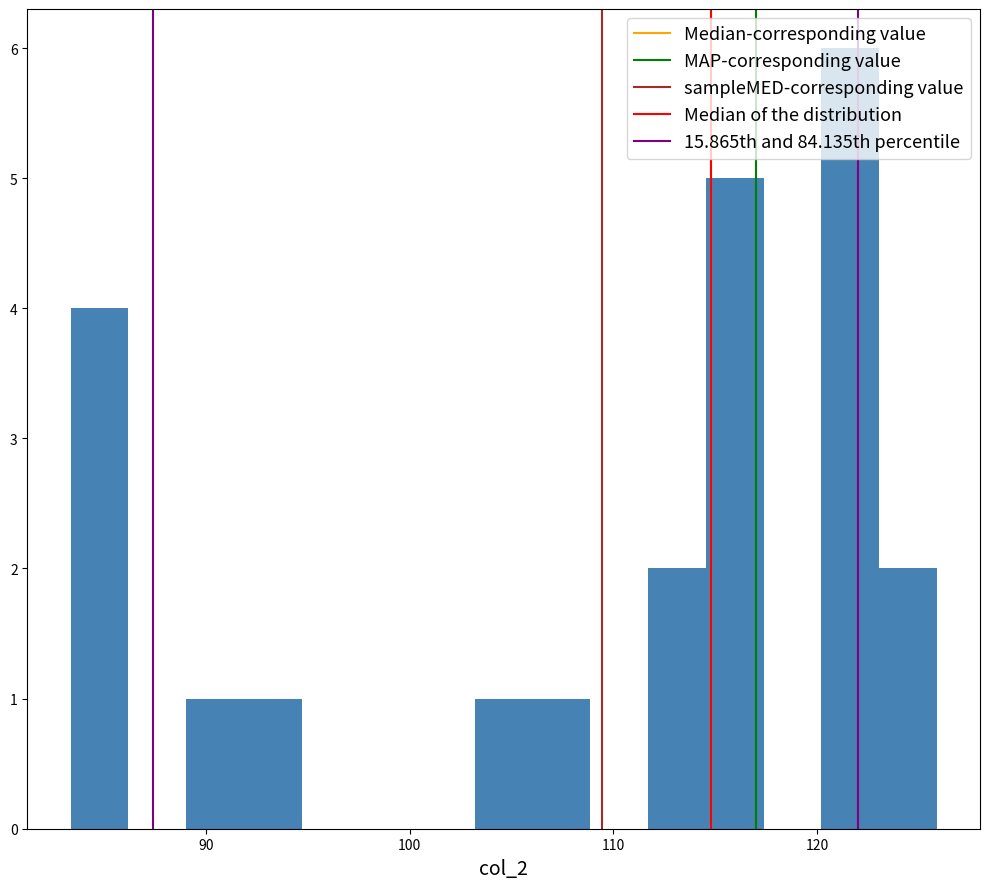

Around what value on the x-axis is the tallest bar? Give the approximate position of its centre, as read against the axis.

122